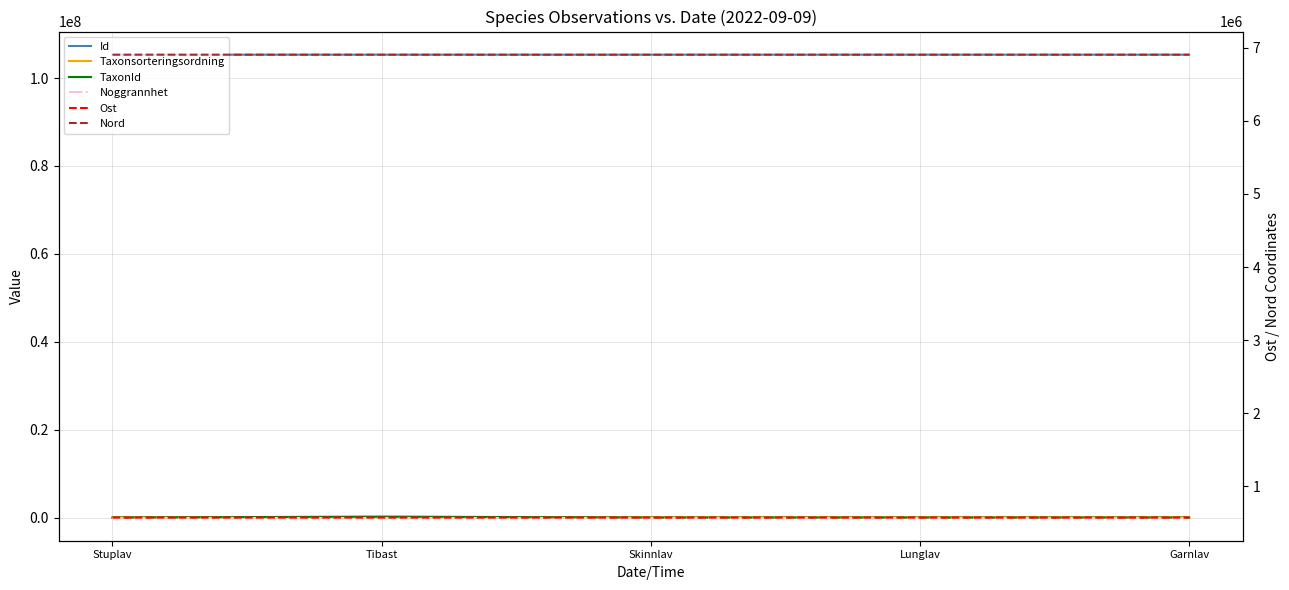

True or false: TaxonId and Noggrannhet intersect in this chart.

False